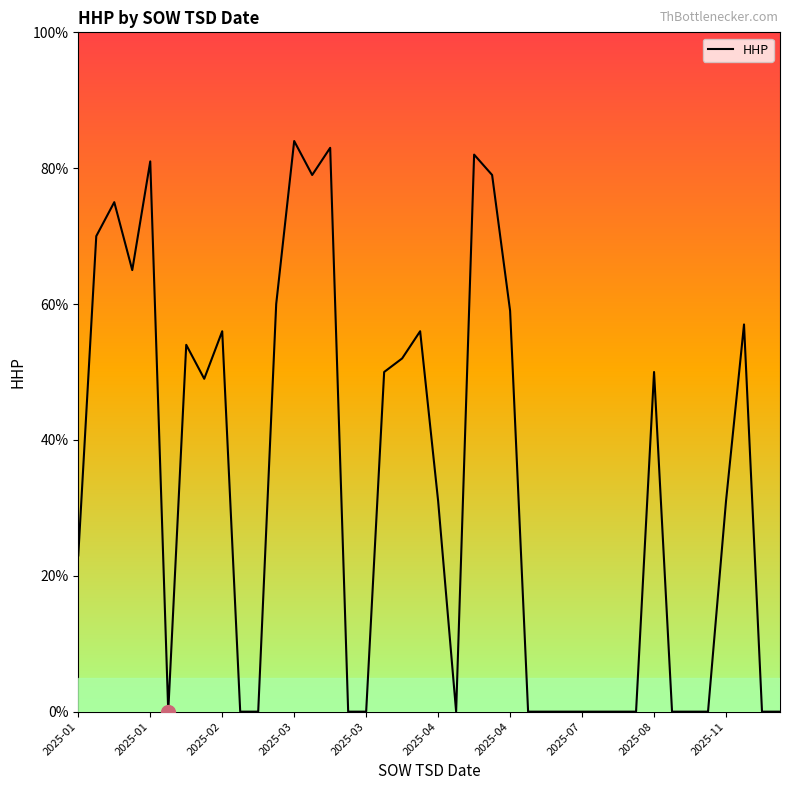

What is the sum of all values?

1326